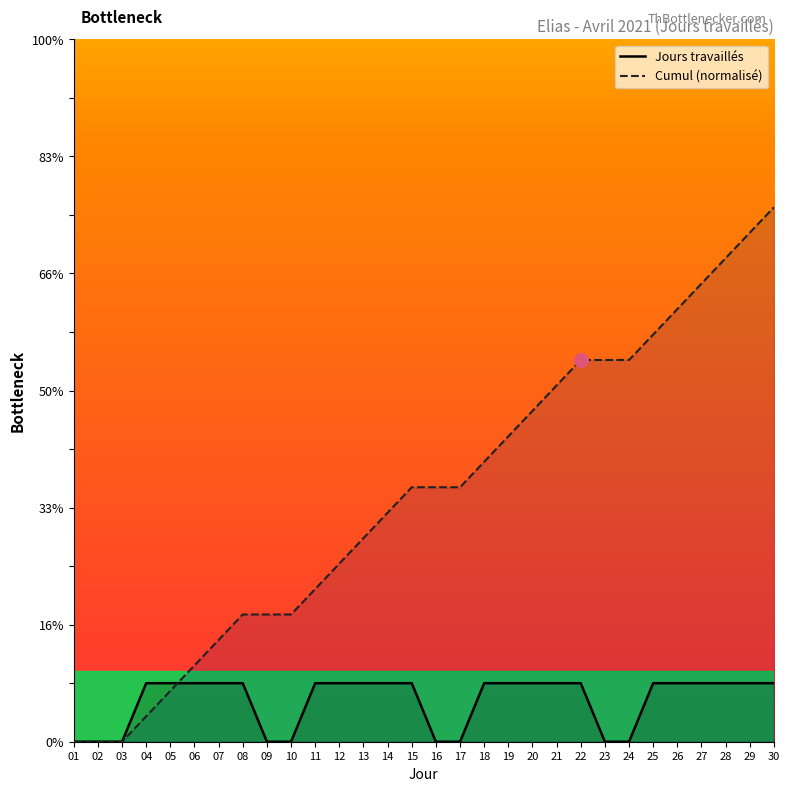

Reading left to right, what are all the values shown in this chart?

Jours travaillés: 01=0.0	02=0.0	03=0.0	04=1.0	05=1.0	06=1.0	07=1.0	08=1.0	09=0.0	10=0.0	11=1.0	12=1.0	13=1.0	14=1.0	15=1.0	16=0.0	17=0.0	18=1.0	19=1.0	20=1.0	21=1.0	22=1.0	23=0.0	24=0.0	25=1.0	26=1.0	27=1.0	28=1.0	29=1.0	30=1.0
Cumul: 01=0.0	02=0.0	03=0.0	04=0.4	05=0.9	06=1.3	07=1.7	08=2.2	09=2.2	10=2.2	11=2.6	12=3.0	13=3.5	14=3.9	15=4.3	16=4.3	17=4.3	18=4.8	19=5.2	20=5.7	21=6.1	22=6.5	23=6.5	24=6.5	25=7.0	26=7.4	27=7.8	28=8.3	29=8.7	30=9.1